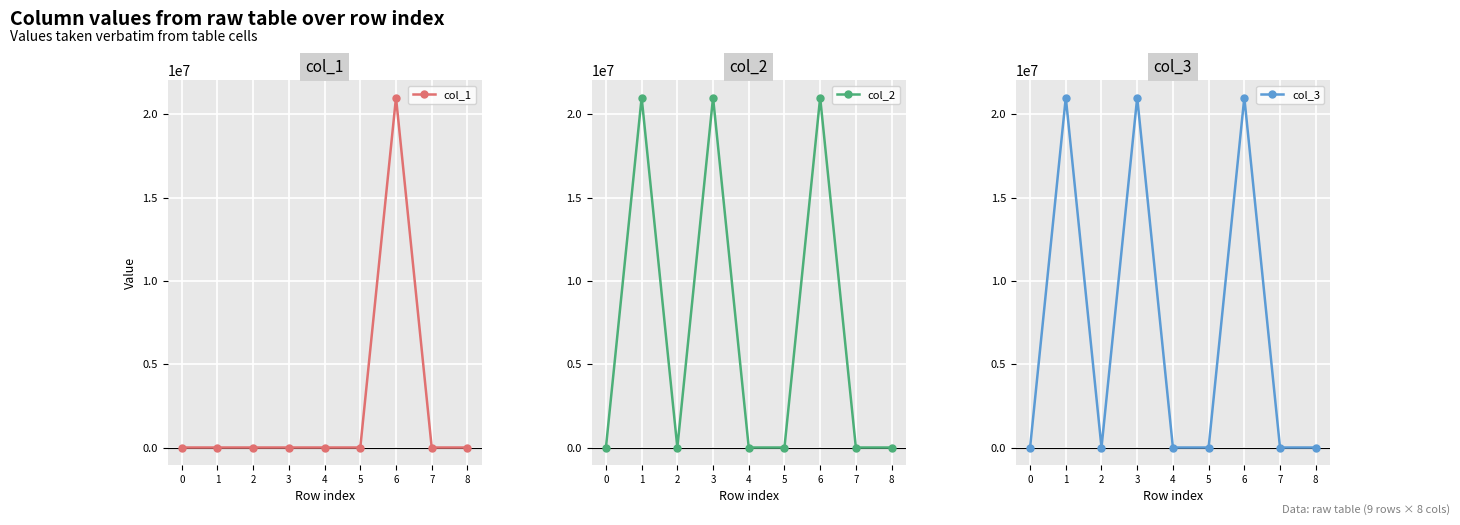

At 4, list the series in order from largest to smallest.

col_1, col_2, col_3